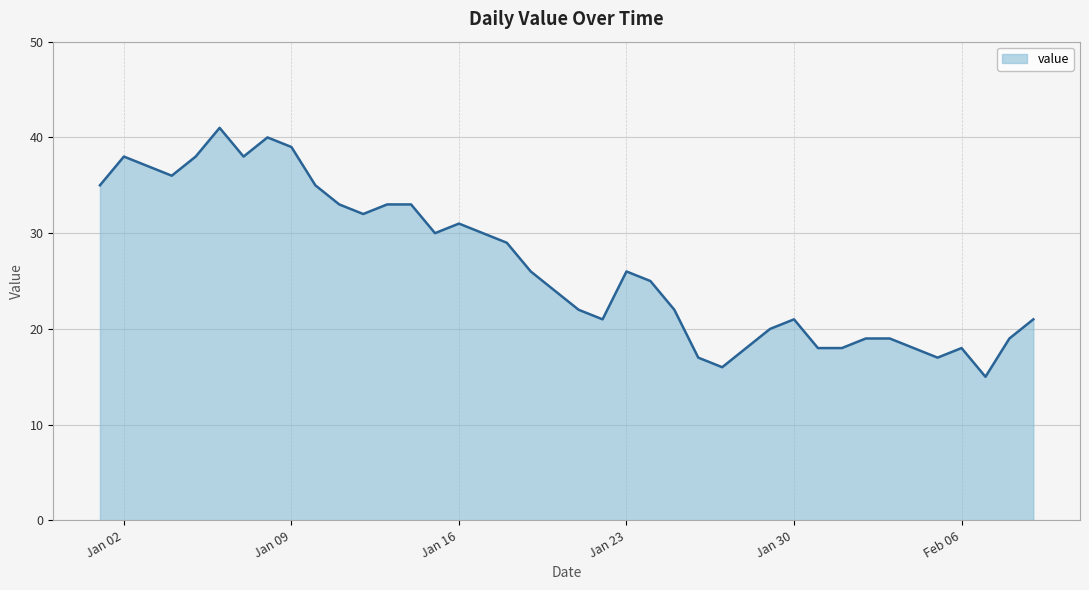

What is the greatest value displayed?

41